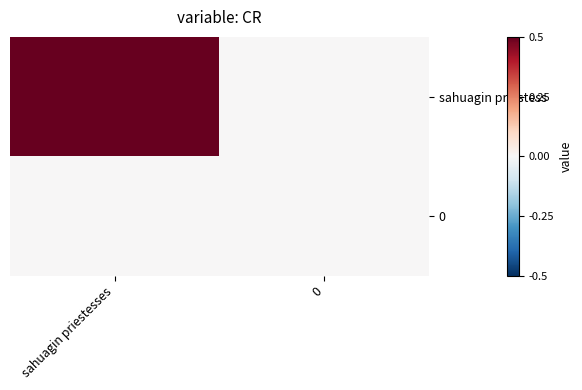

Reading left to right, transcribe all the data shown in this chart.

sahuagin priestess: sahuagin priestesses=0.5	0=0.0
0: sahuagin priestesses=0.0	0=0.0